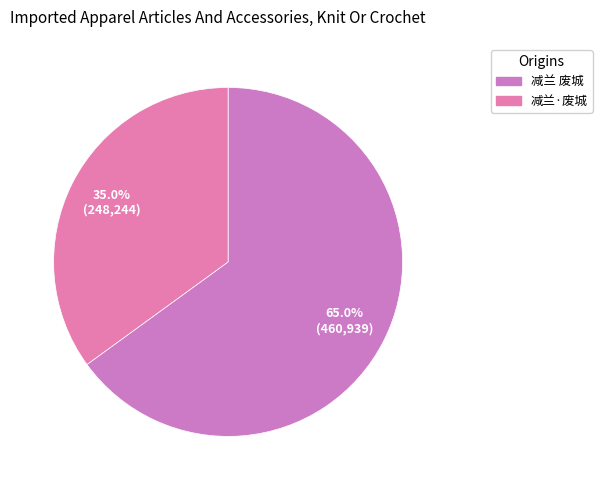

How much of the chart is everything except 减兰 废城?

35.0%